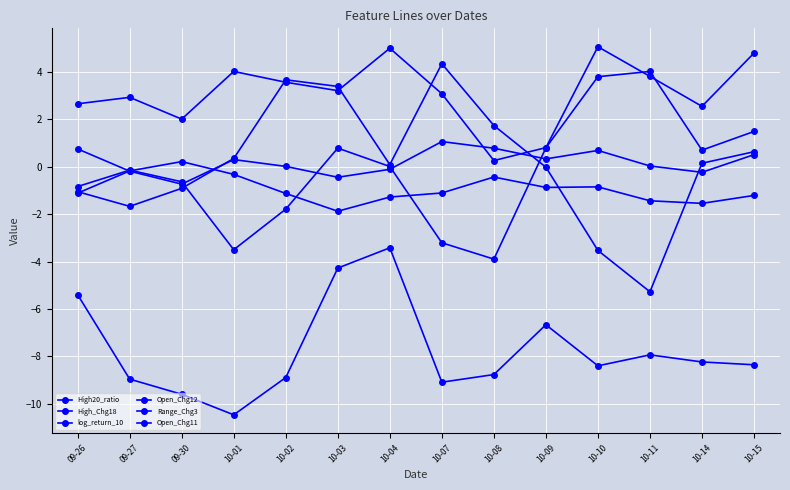

What is the difference between the High20_ratio values at 10-03 and 10-07?

0.8